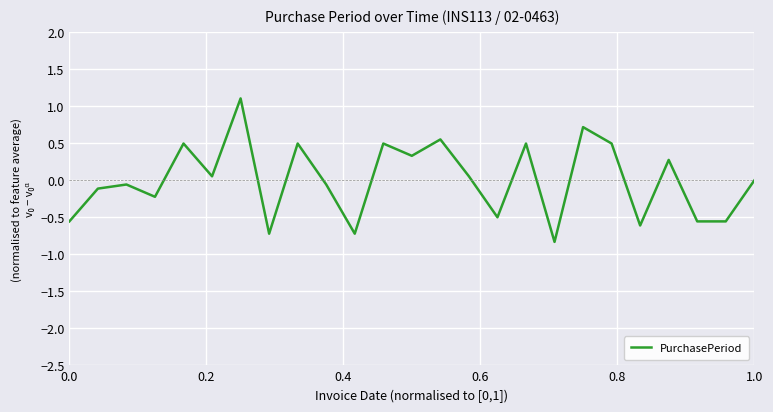

What is the maximum value shown in the chart?

1.1